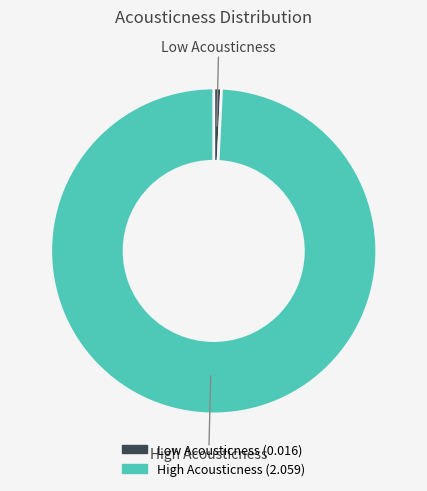

Is there any slice that represents more than half of the pie?

Yes